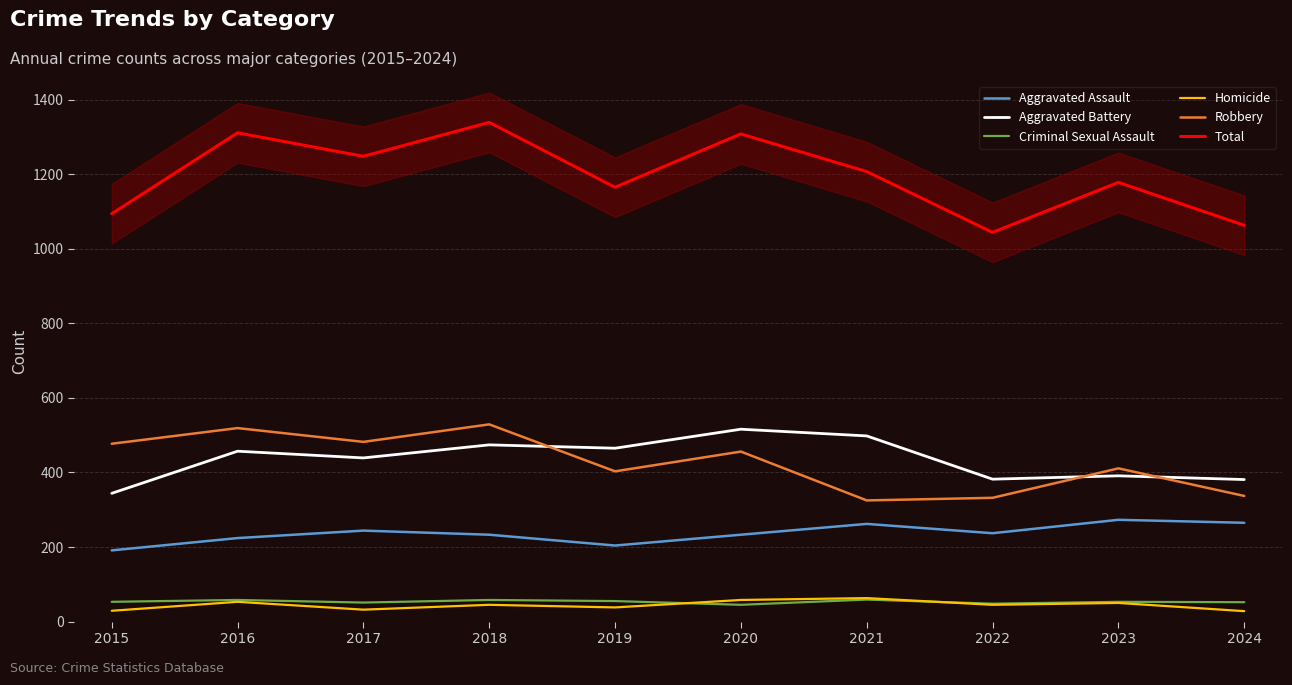

Reading left to right, list all the values displayed in this chart.

Aggravated Assault: 2015=191	2016=224	2017=244	2018=233	2019=204	2020=233	2021=262	2022=237	2023=273	2024=265
Aggravated Battery: 2015=344	2016=457	2017=439	2018=474	2019=465	2020=516	2021=498	2022=382	2023=391	2024=381
Criminal Sexual Assault: 2015=53	2016=58	2017=51	2018=58	2019=55	2020=45	2021=59	2022=48	2023=53	2024=52
Homicide: 2015=29	2016=53	2017=32	2018=45	2019=38	2020=58	2021=63	2022=45	2023=50	2024=28
Robbery: 2015=477	2016=519	2017=482	2018=529	2019=403	2020=456	2021=325	2022=332	2023=411	2024=337
Total: 2015=1094	2016=1311	2017=1248	2018=1339	2019=1165	2020=1308	2021=1207	2022=1044	2023=1178	2024=1063